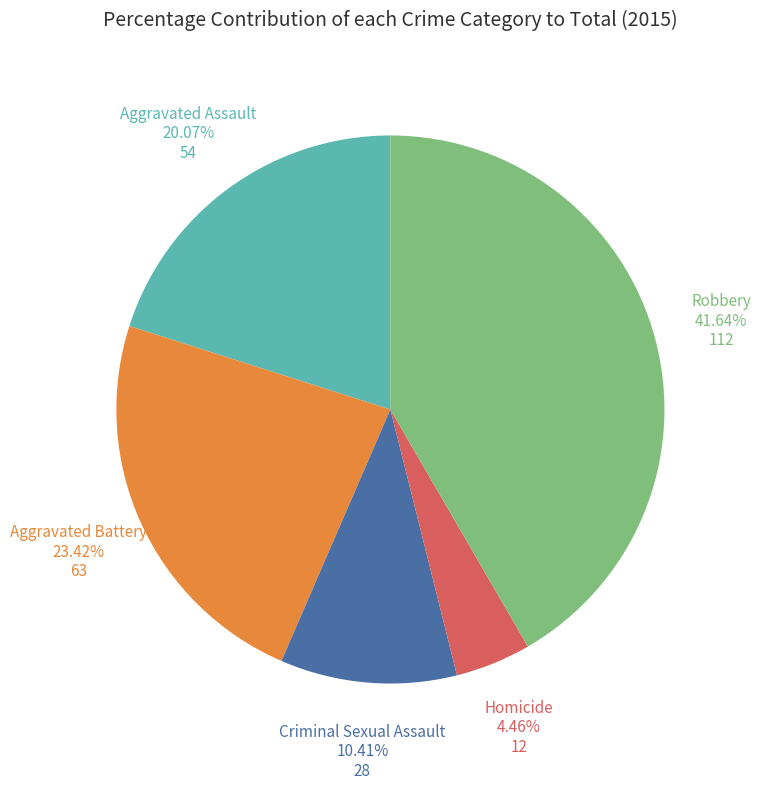

Count the number of slices in the pie.

5